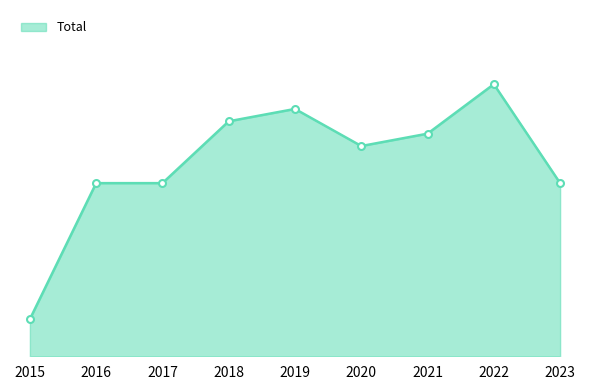

Does the chart have visible grid lines?

No